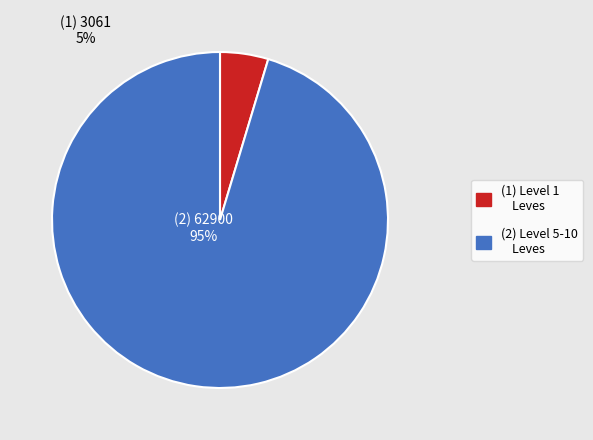

To the nearest percent, what is the average slice percentage?

50%